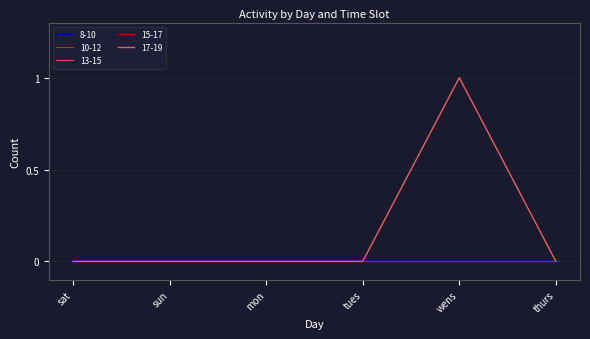

Does the chart have visible grid lines?

Yes